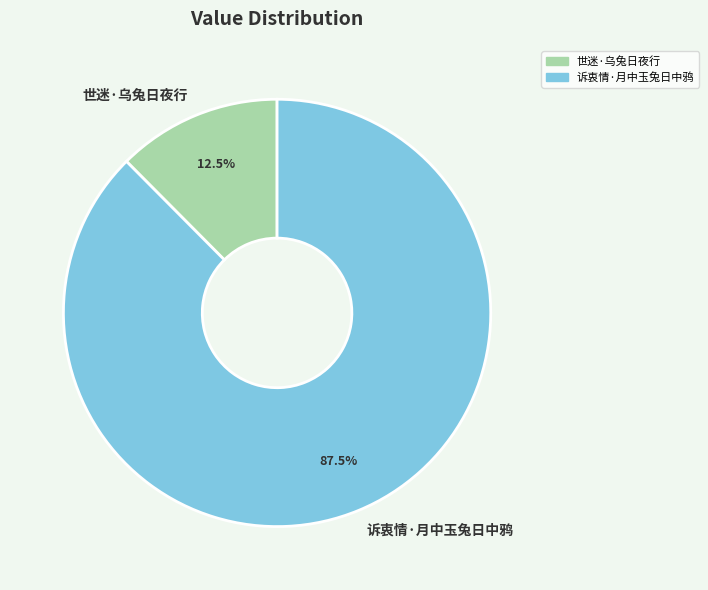

The 诉衷情·月中玉兔日中鸦 slice represents 81% of the pie. True or false?

False